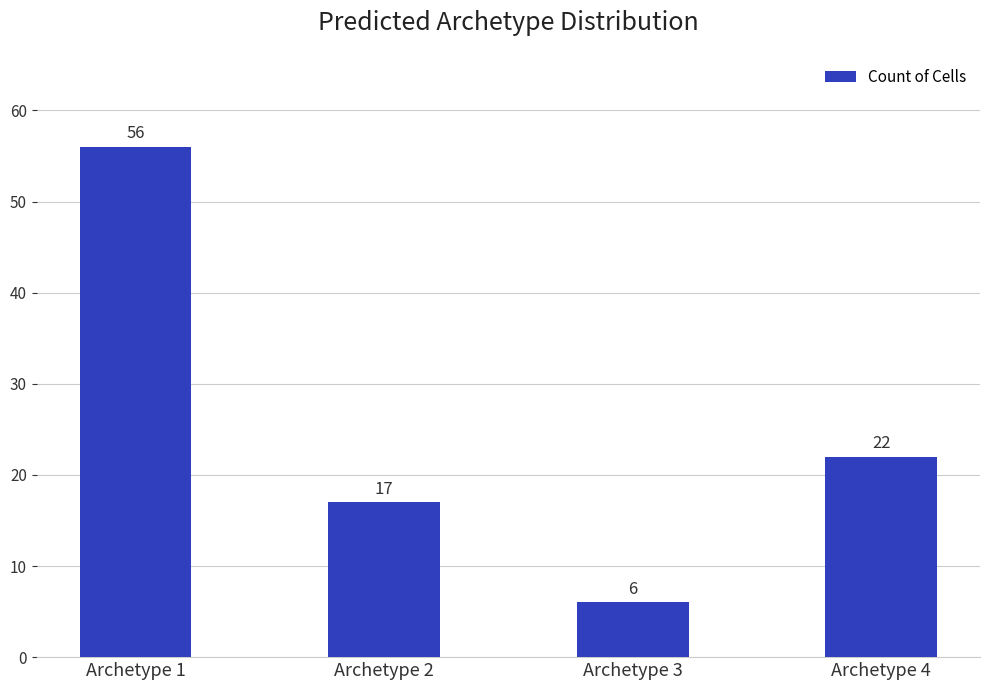

Reading left to right, transcribe all the data shown in this chart.

56	17	6	22